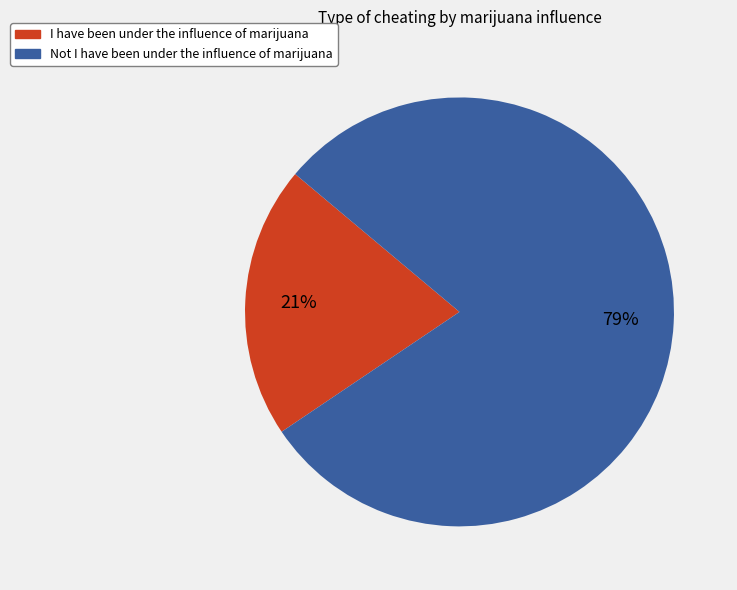

Is the sum of Not I have been under the influence of marijuana and I have been under the influence of marijuana greater than half?

Yes